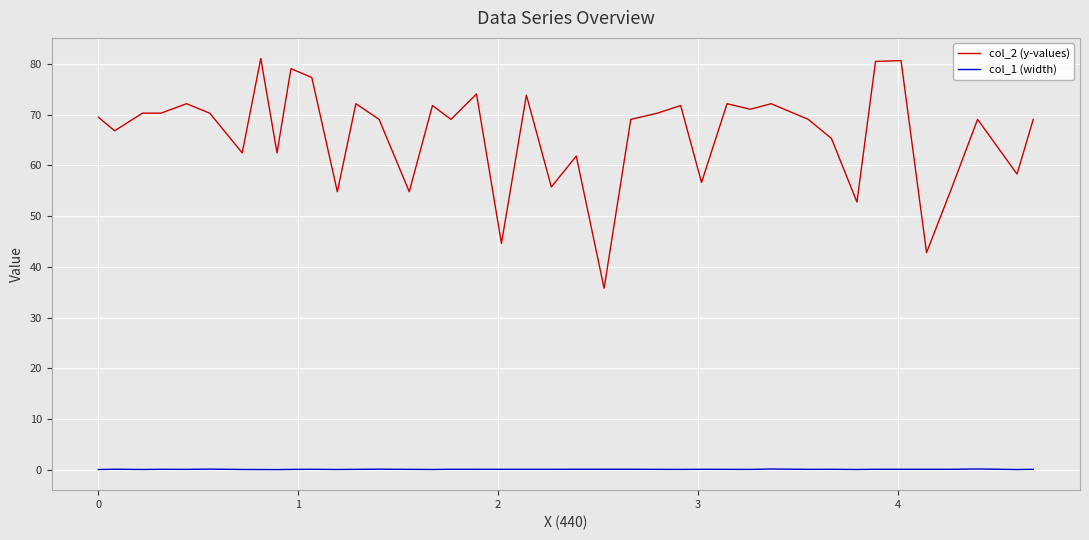

Which series has the widest spread of values?

col_2 (y-values)